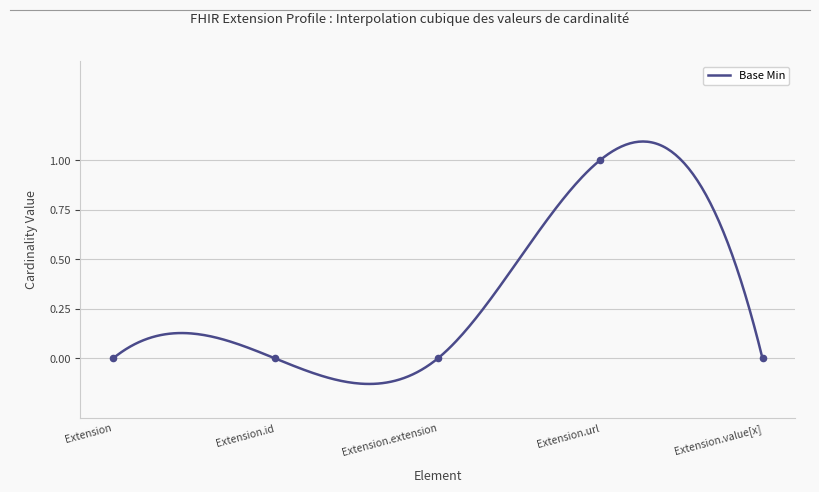

Which has a higher value, Extension.id or Extension.extension?

Extension.id